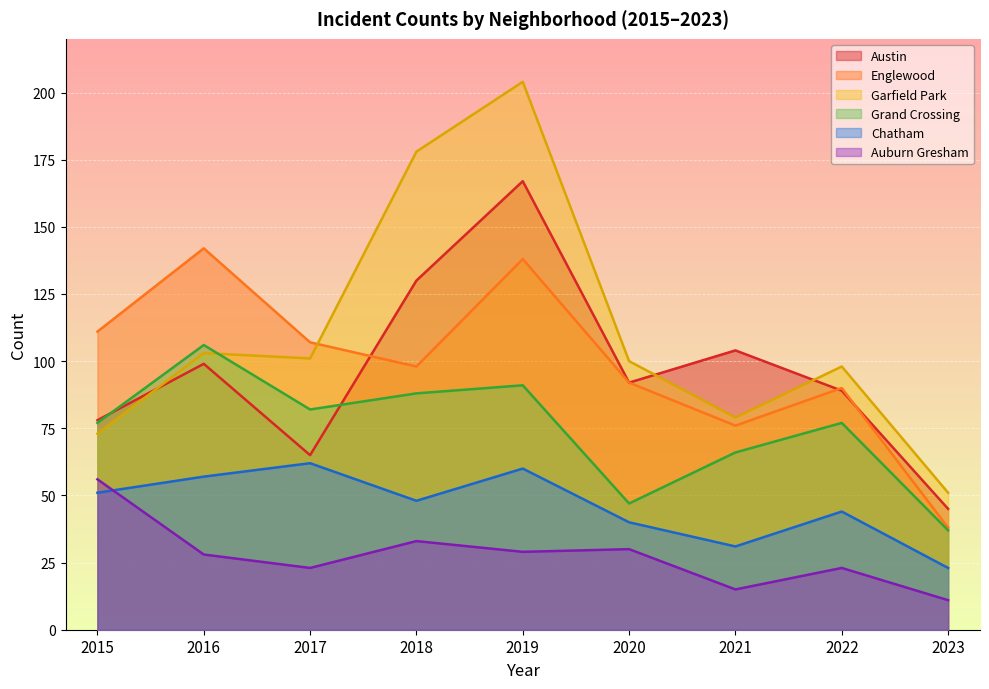

What is the highest value of the Grand Crossing series?

106